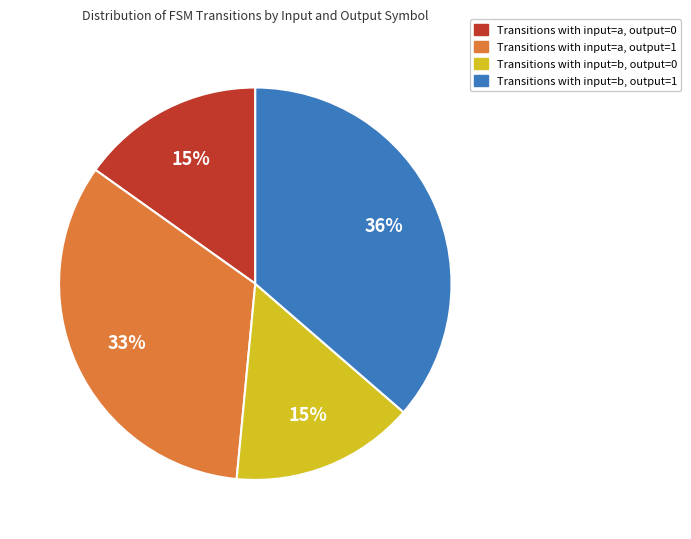

Which slice is the largest?

Transitions with input=b, output=1